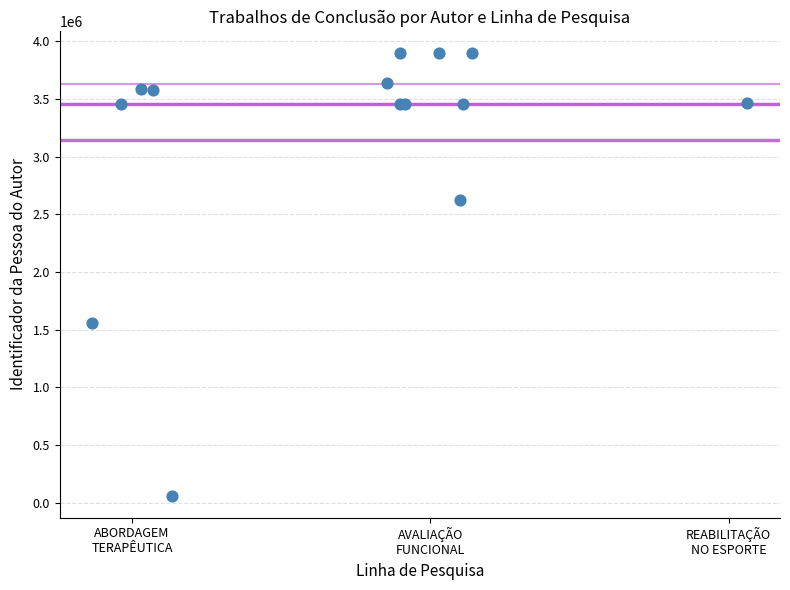

What Y value in the scatter plot is closest to 1978665?

1559088